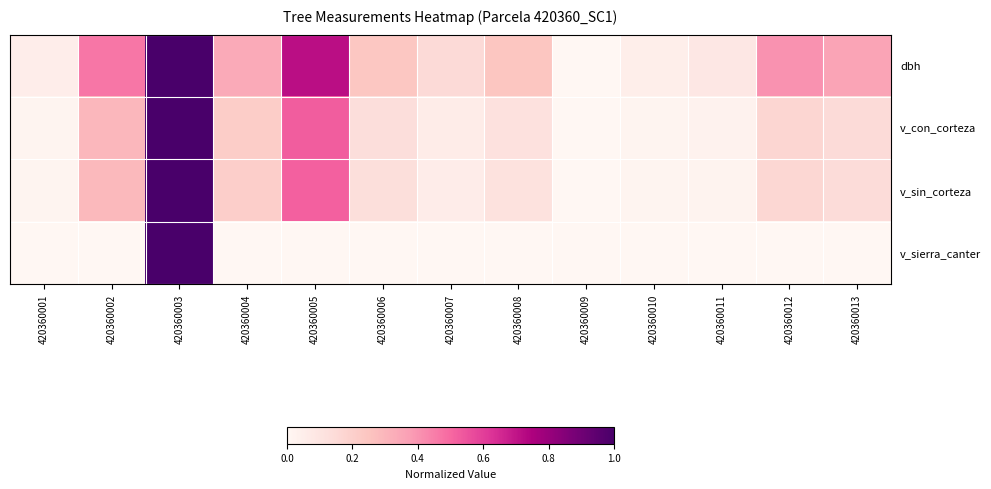

What is the total value across all series at 420360012?

0.7